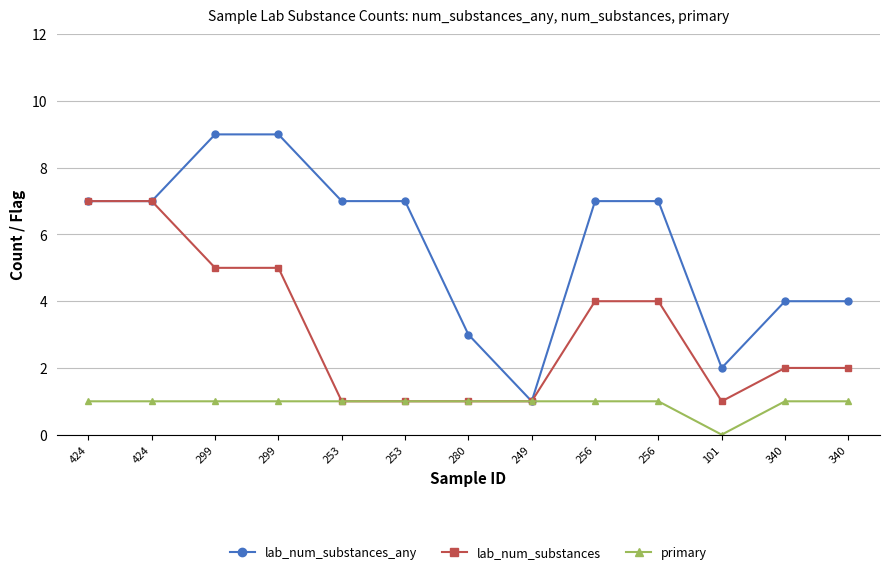

Does the chart have visible grid lines?

Yes